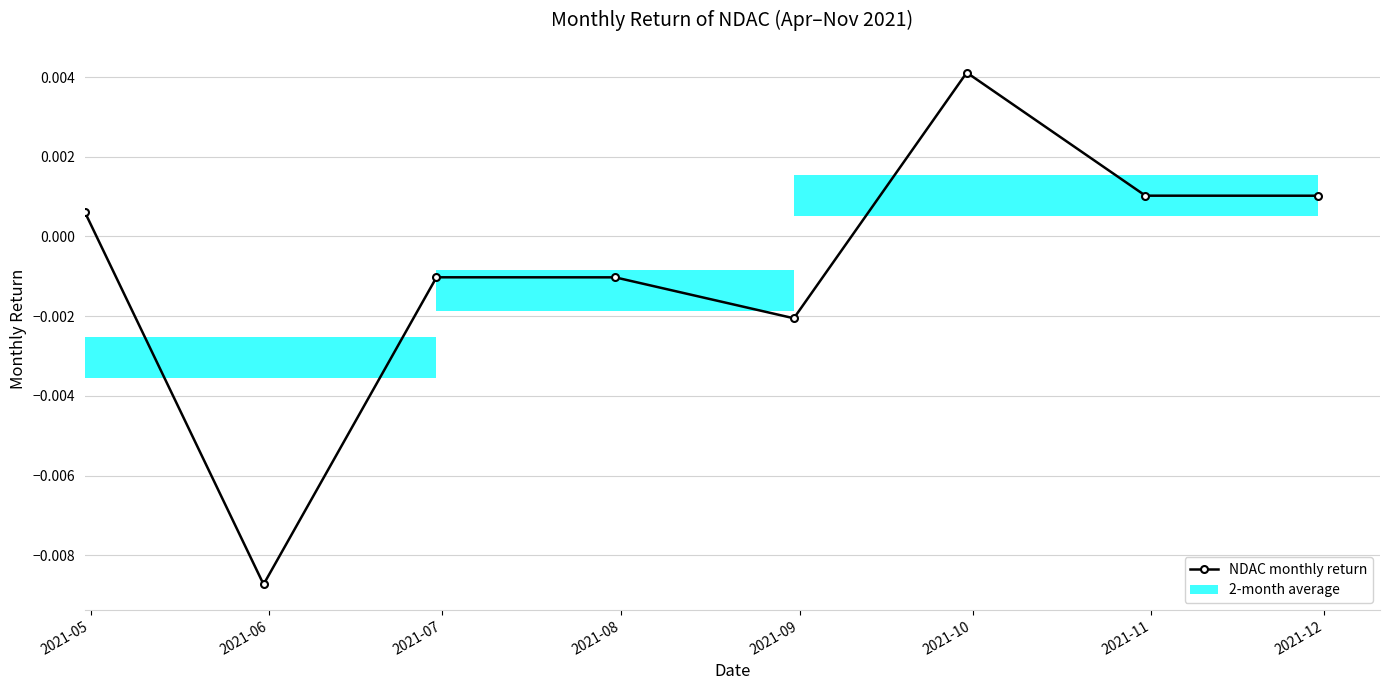

List the labels in order of value, smallest first.

2021-06, 2021-09, 2021-08, 2021-07, 2021-05, 2021-12, 2021-11, 2021-10